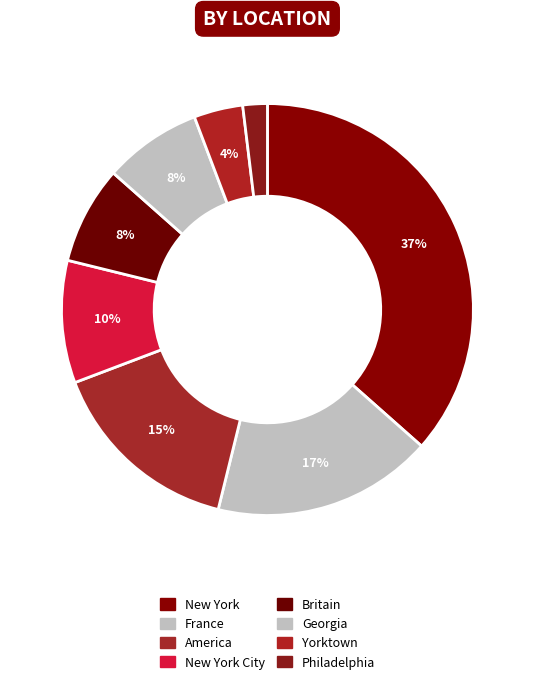

What percentage is the New York slice, to the nearest percent?

37%